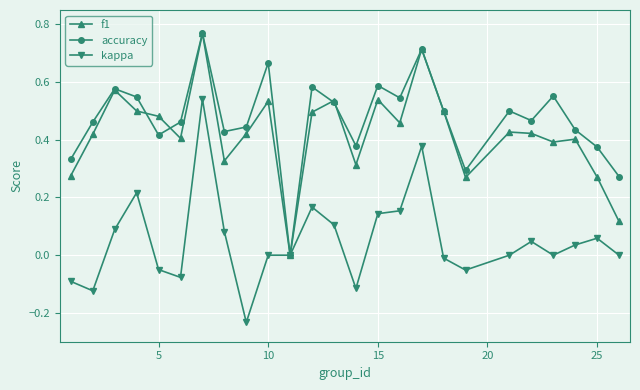

Which series has the largest total across all categories?

accuracy